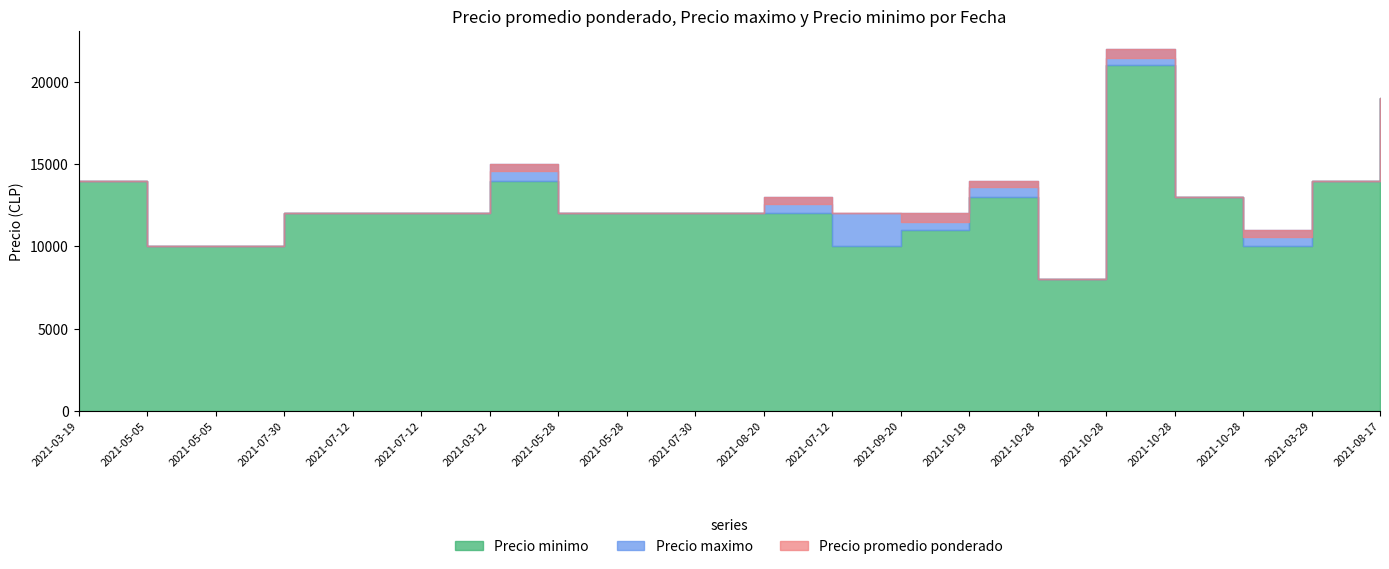

How many lines are shown in the chart?

3